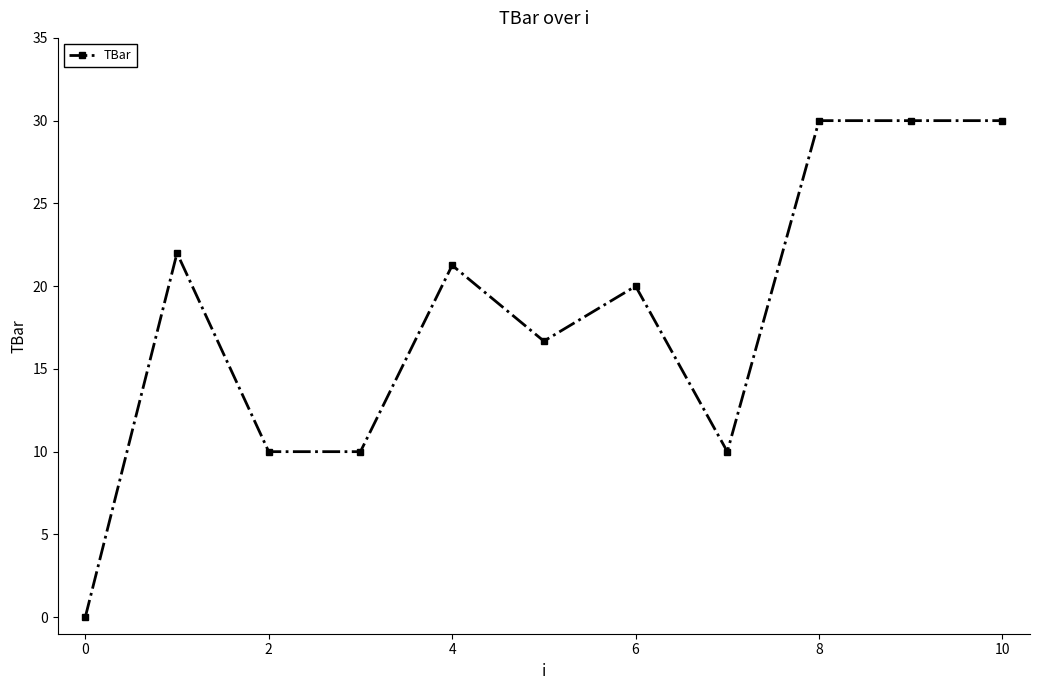

What is the value of the 7th point from the left?

20.0